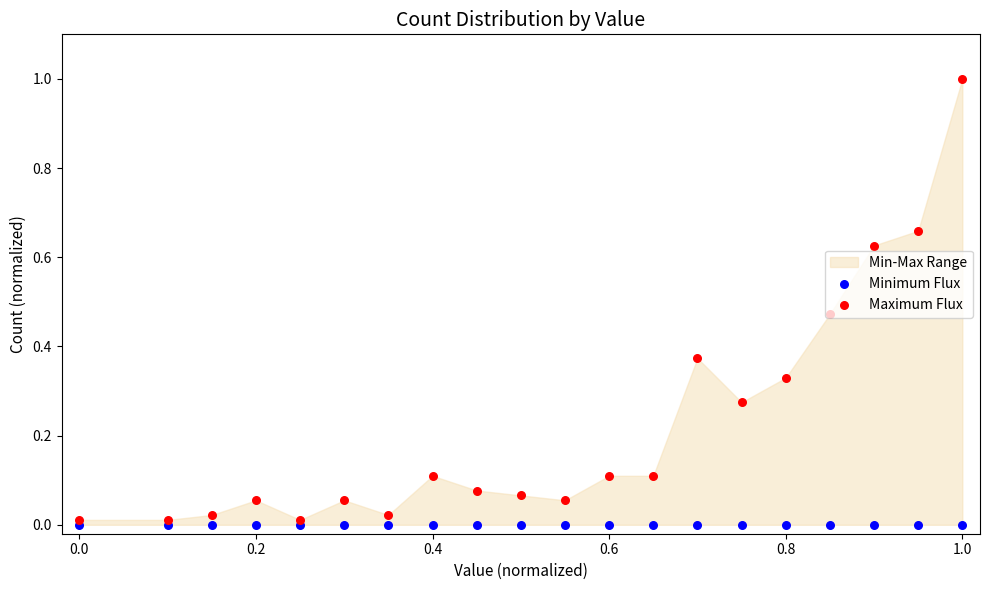

Which series has the largest total across all categories?

Maximum Flux